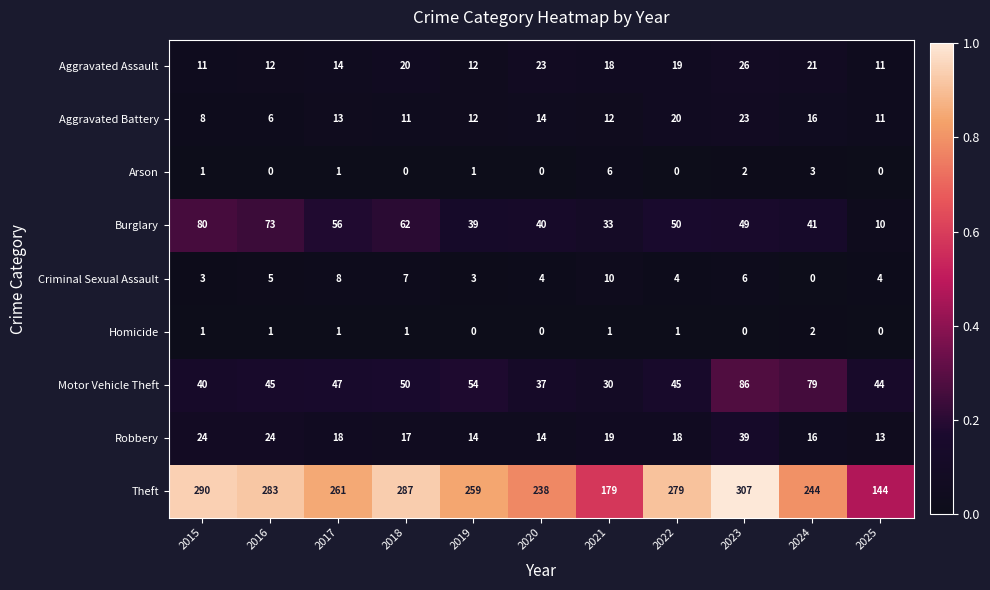

What is the spread (max minus min) of values at 2023?

307